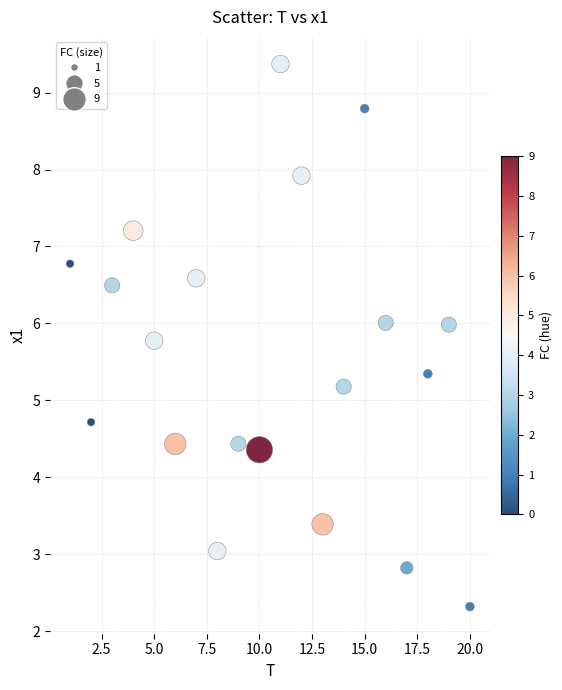

What Y value in the scatter plot is closest to 5?

5.2